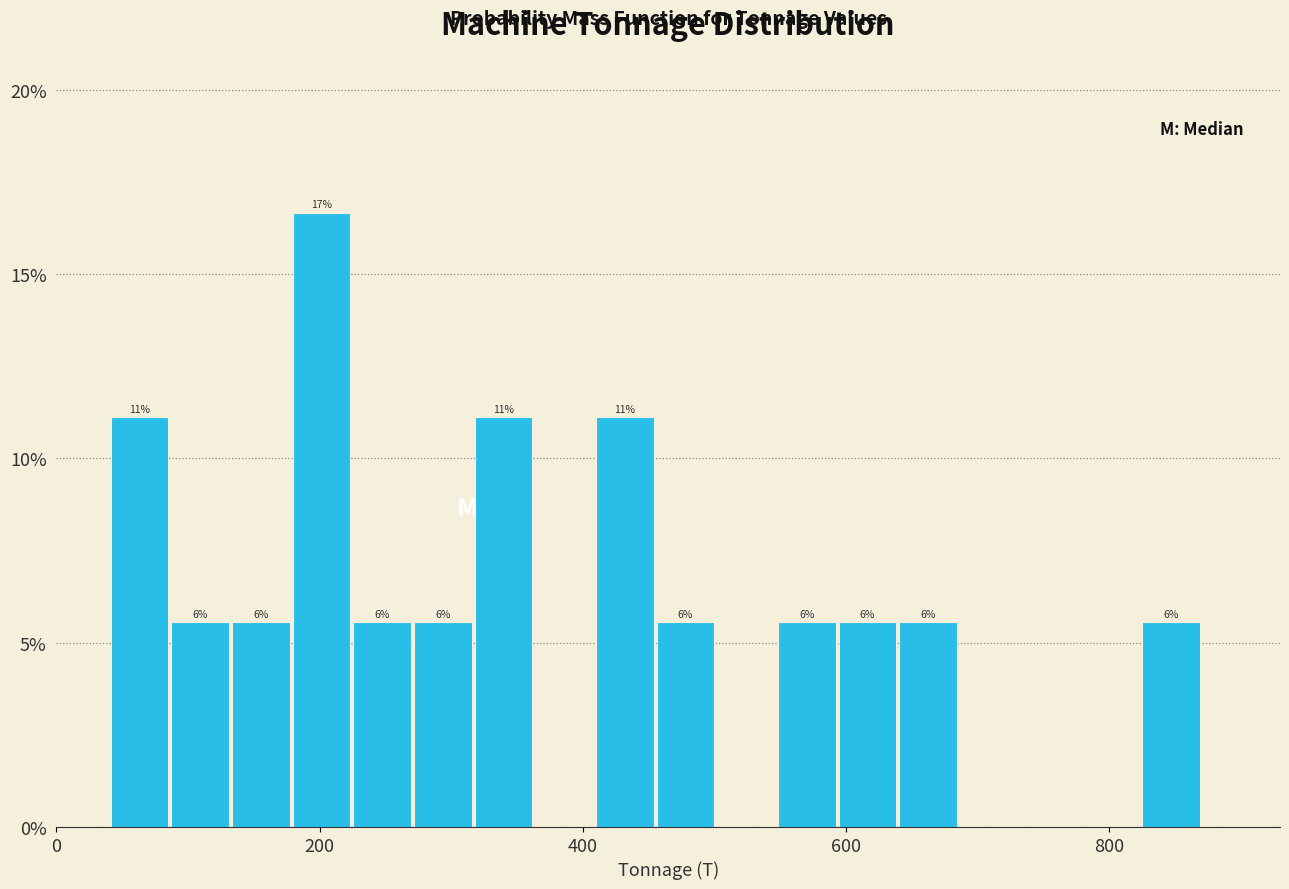

Read against the x-axis, roughly where is the centre of the tallest bar?

200